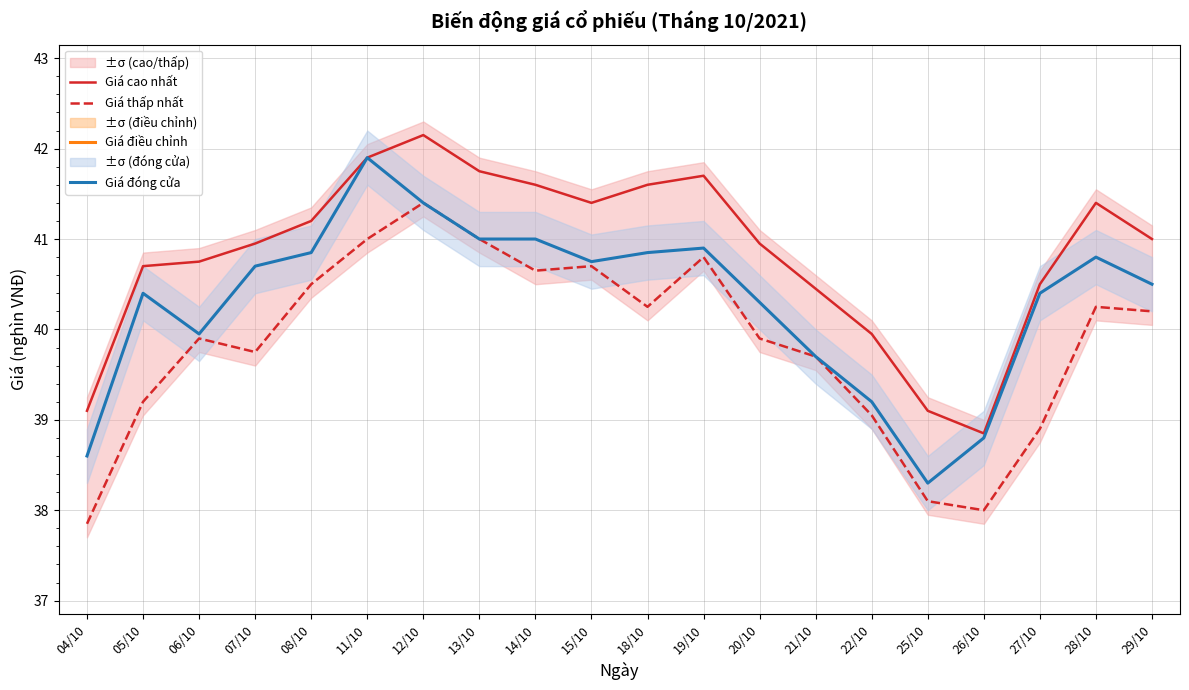

Where is the first local minimum for Giá cao nhất?

15/10